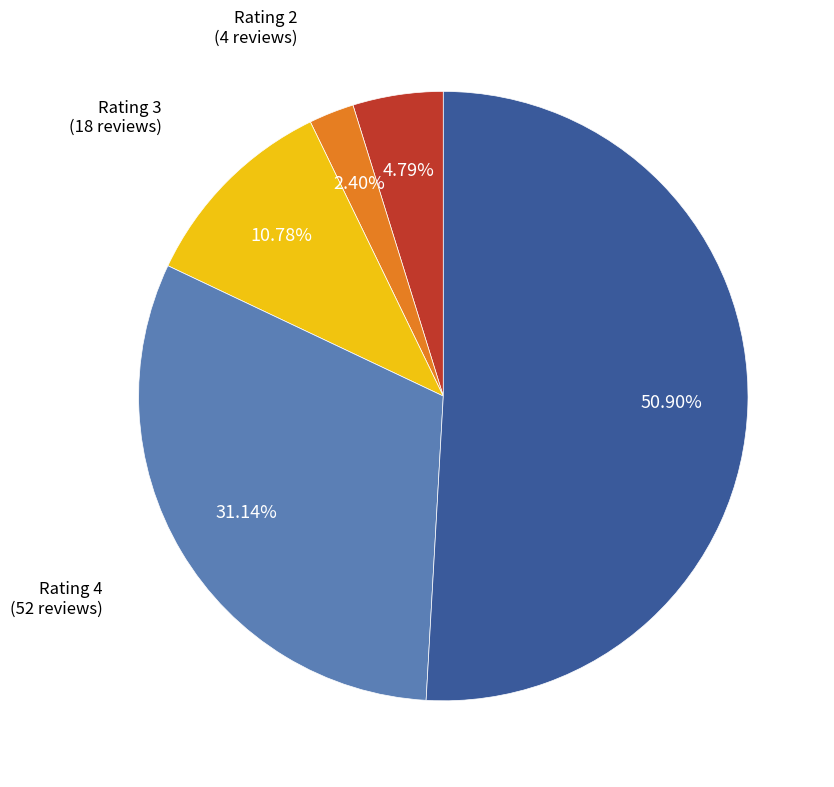

Rank the categories by value from highest to lowest.

Rating 5, Rating 4, Rating 3, Rating 1, Rating 2